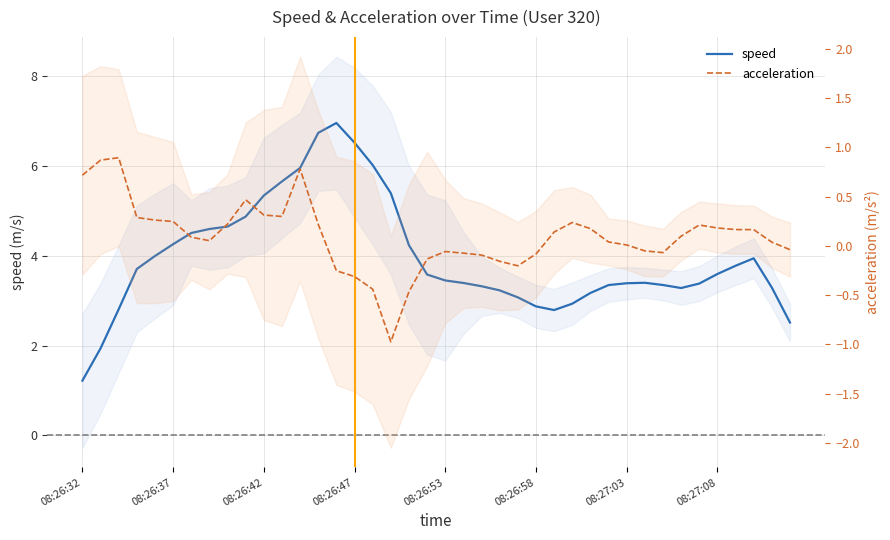

How many lines are shown in the chart?

2